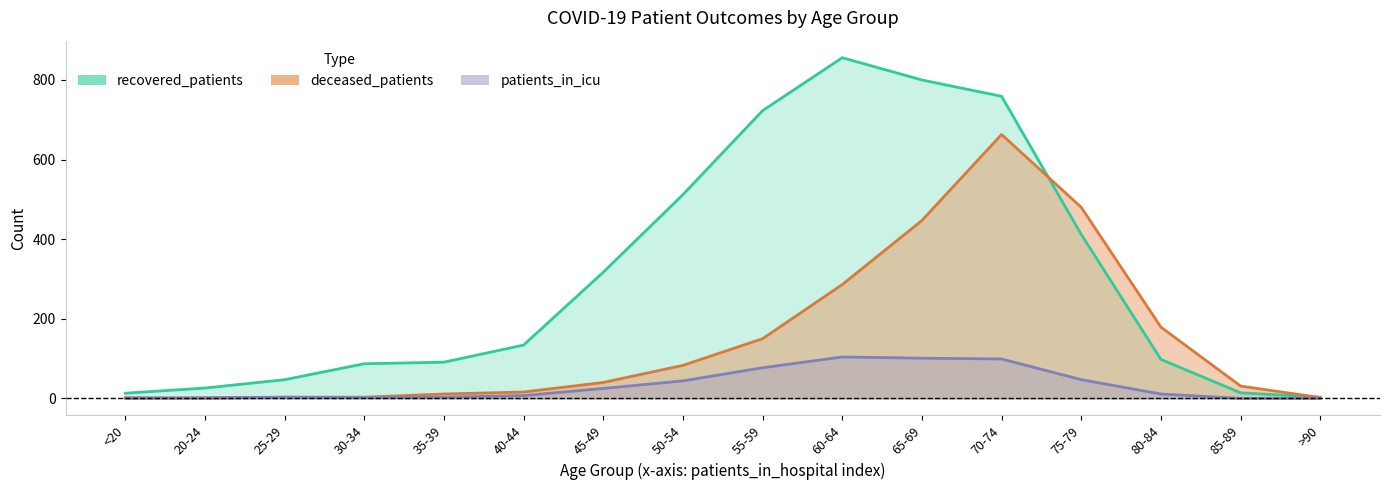

Reading right to left, extract all data points from this chart.

recovered_patients: 3	14	98	412	759	800	856	723	512	317	134	91	87	47	26	13
deceased_patients: 2	31	179	480	663	447	286	150	83	40	16	11	3	3	0	2
patients_in_icu: 0	0	11	47	99	101	104	77	44	25	7	3	2	3	2	0